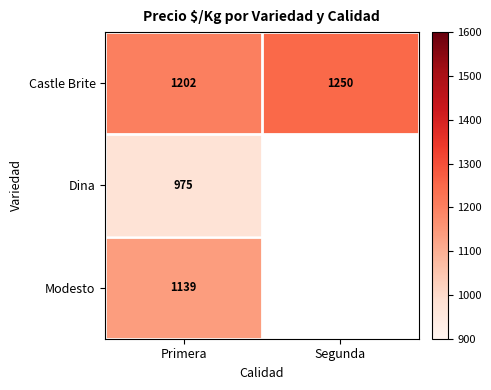

At how many categories does at least one series exceed 1172?

2